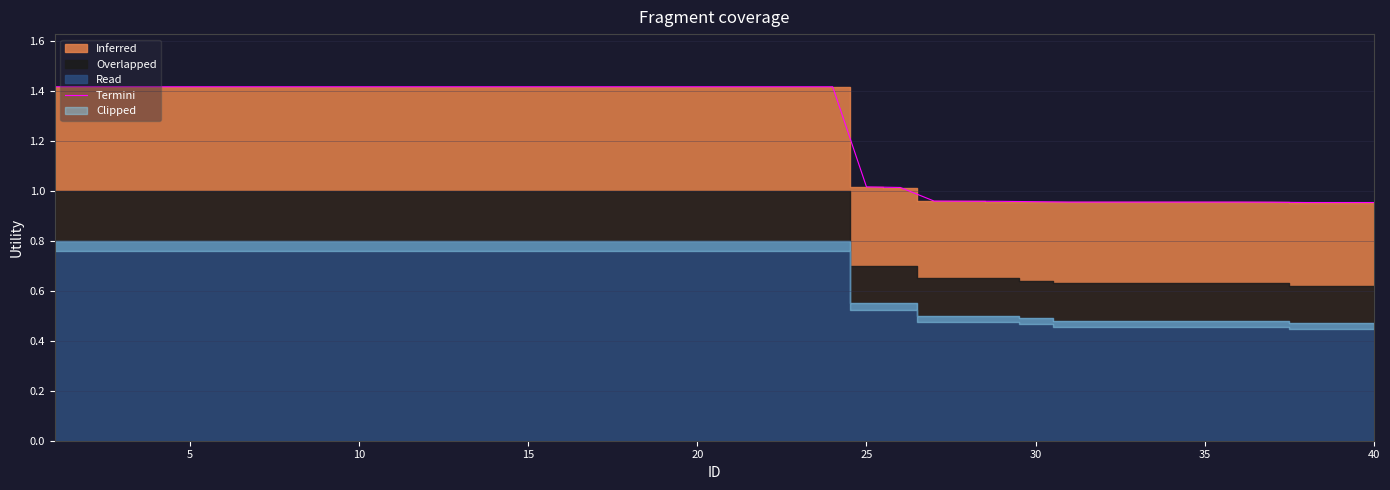

What is the highest value of the Termini series?

1.4